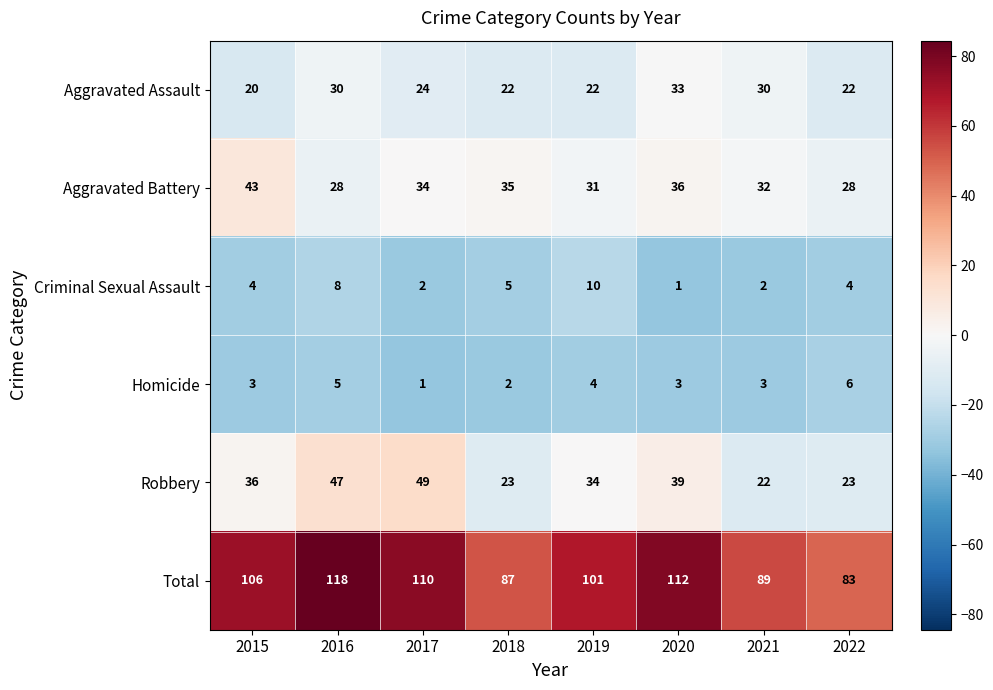

True or false: Homicide has a value of 3 at 2015.

True